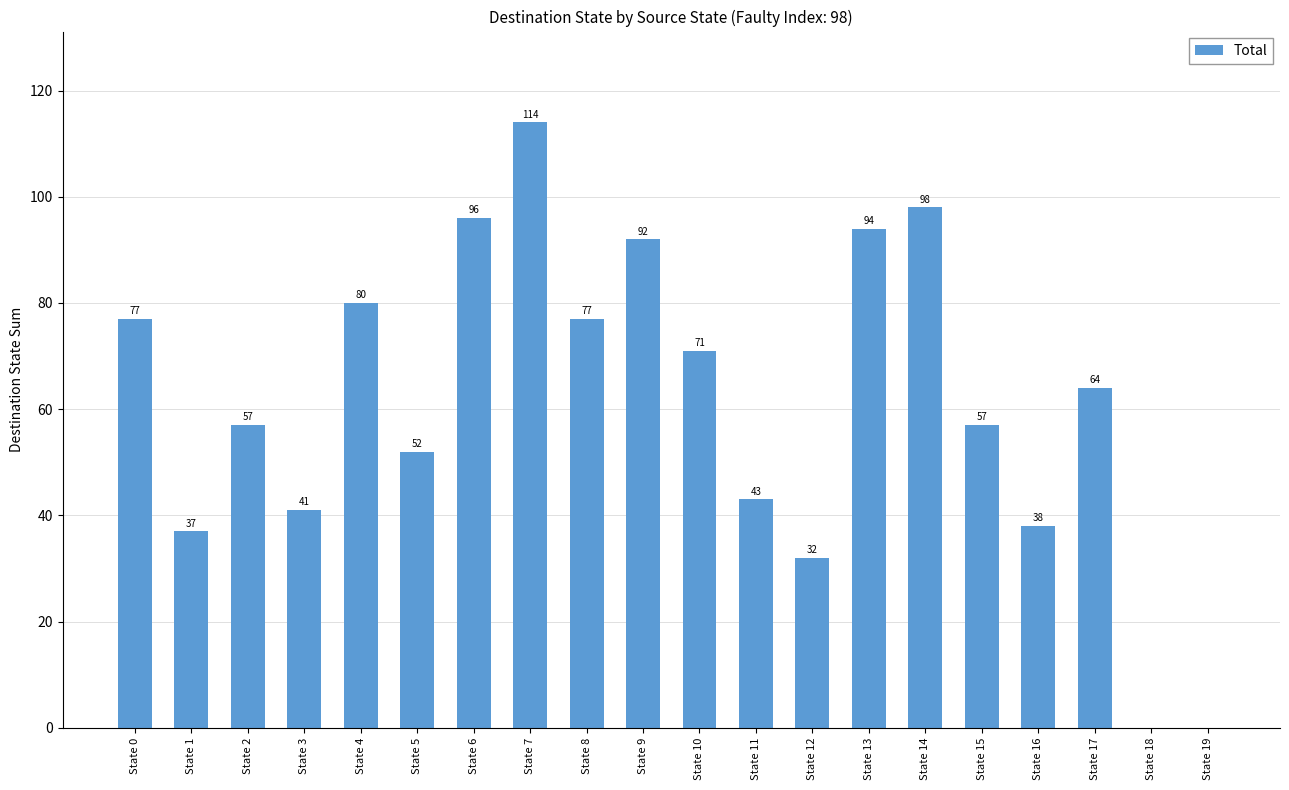

What is the sum of all values?

1220